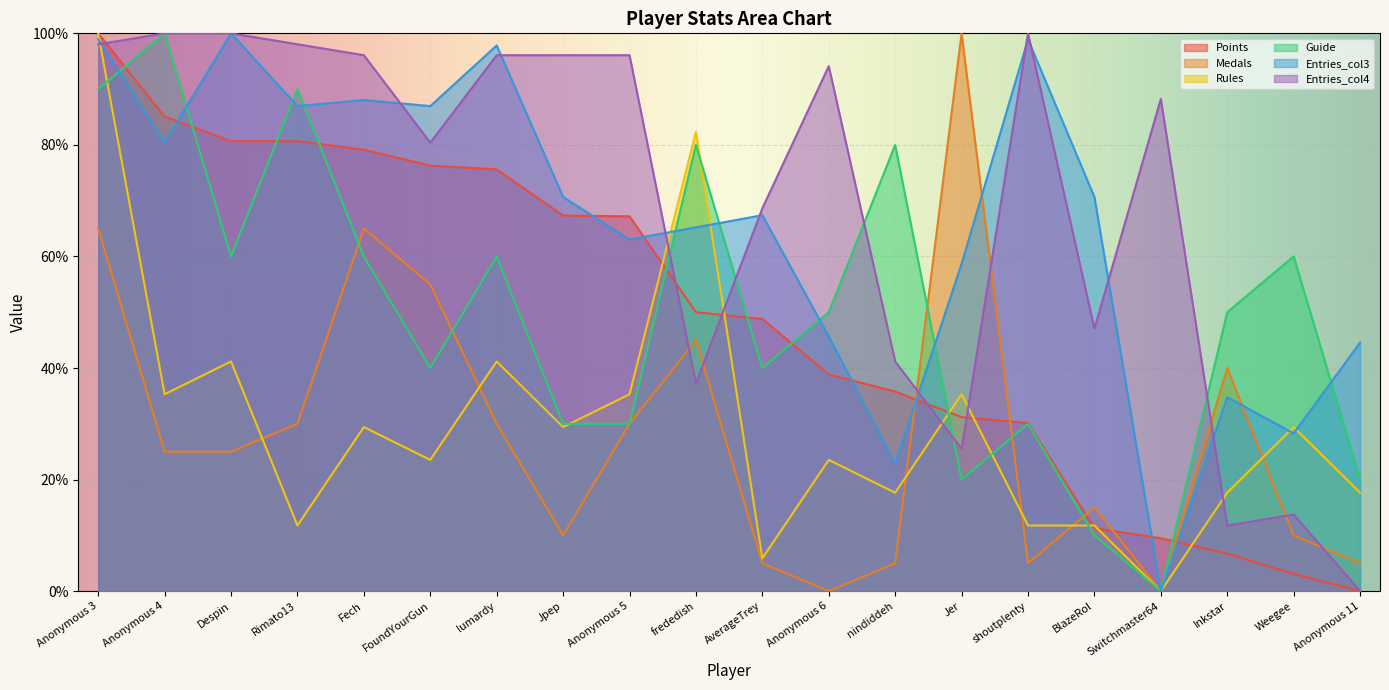

How many lines are shown in the chart?

6